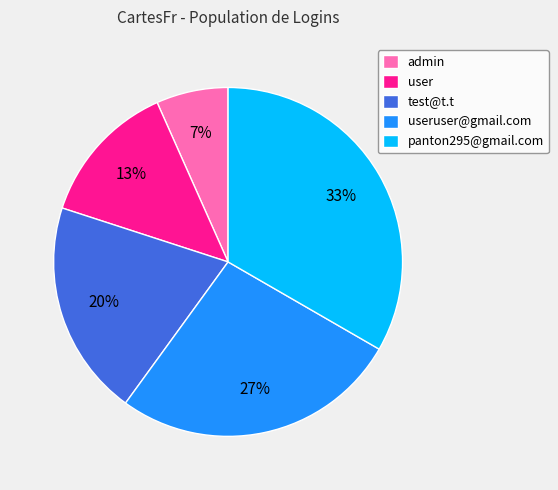

What is the largest slice in the pie chart?

panton295@gmail.com